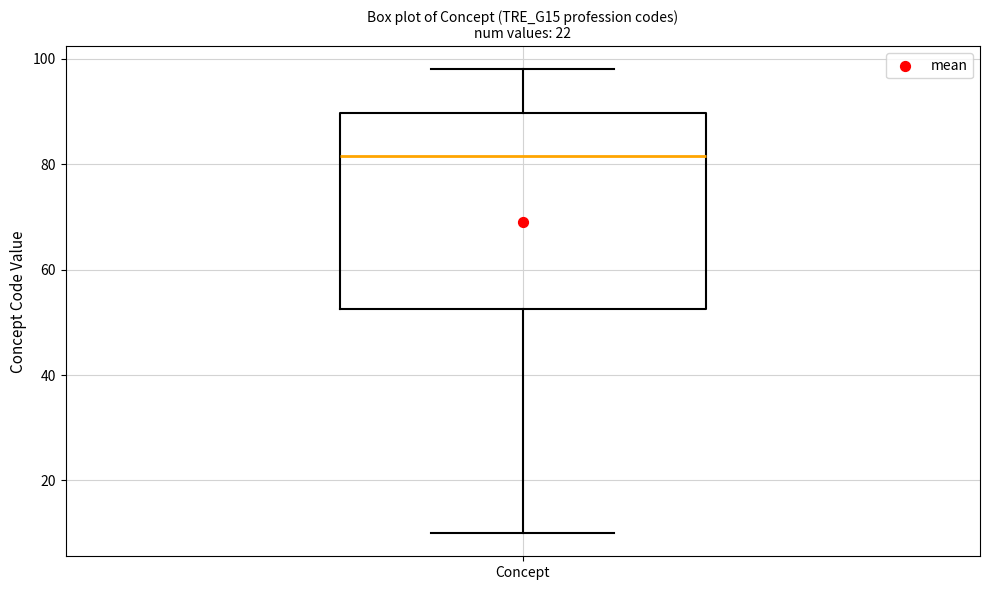

Where does the upper whisker of the box for Concept end on the y-axis? The values are not printed on the chart, so give them approximately, as read against the axis.

98